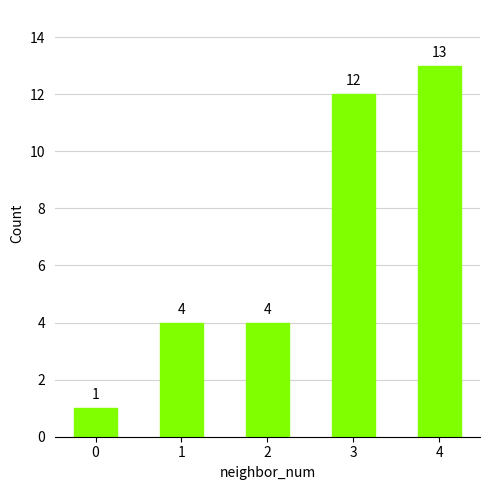

What is the approximate value at 1?

4